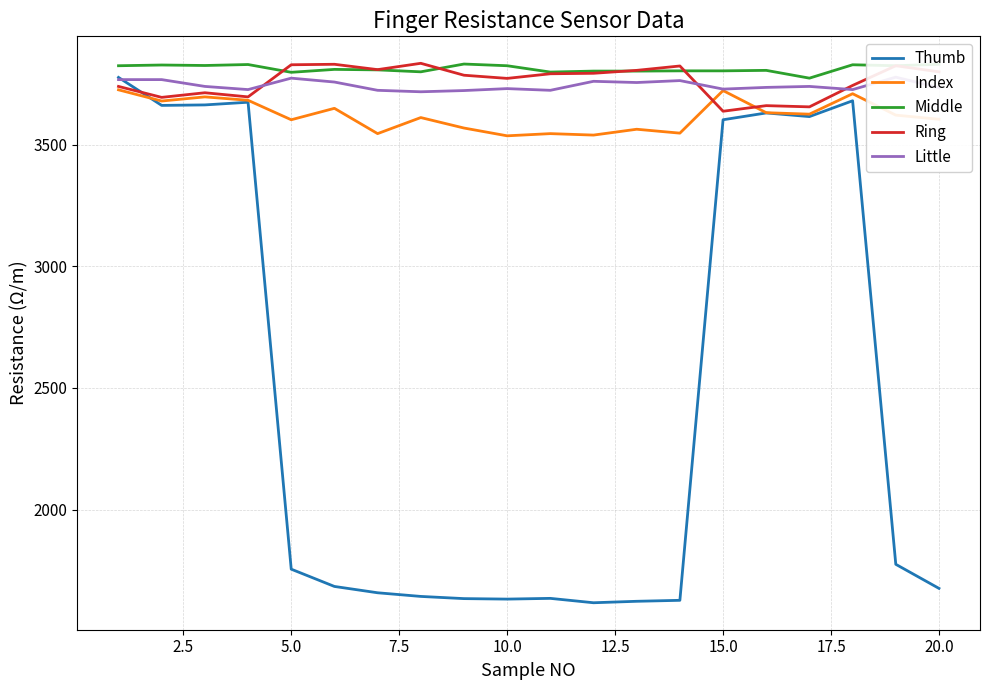

Which series has the largest range (max minus min)?

Thumb